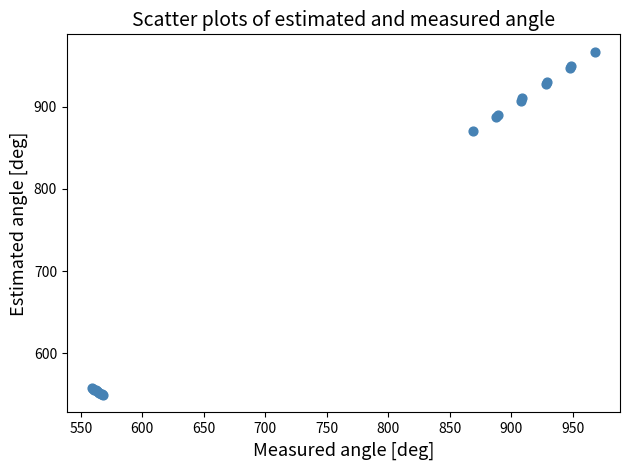

What Y value in the scatter plot is closest to 758?

870.0